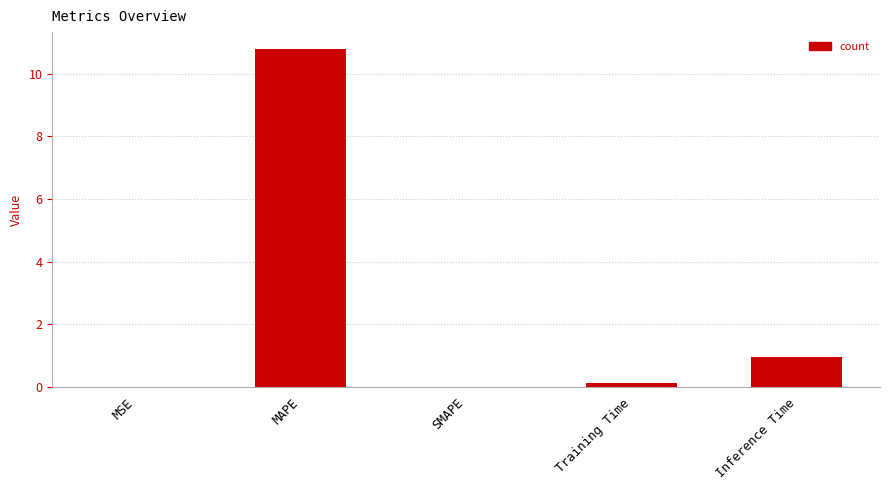

Between MSE and MAPE, which is larger?

MAPE